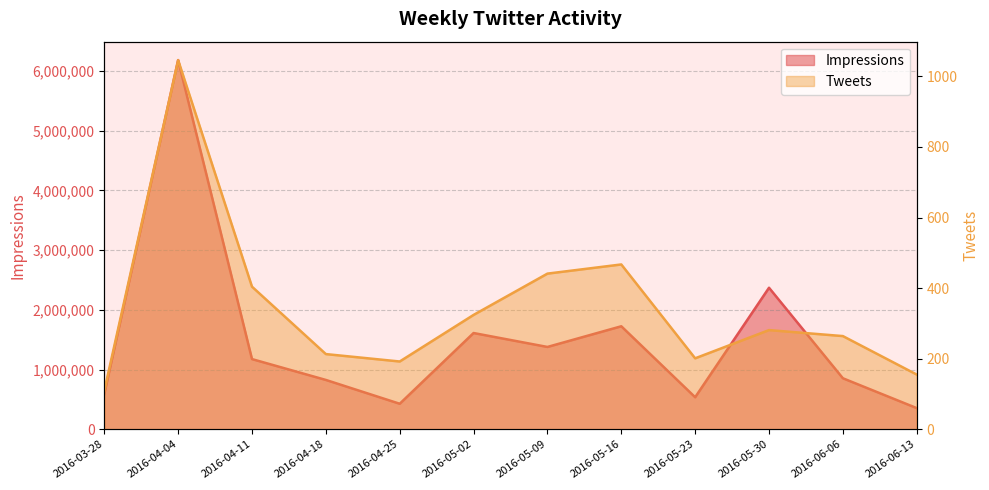

What is the label of the 10th point from the left?

2016-05-30